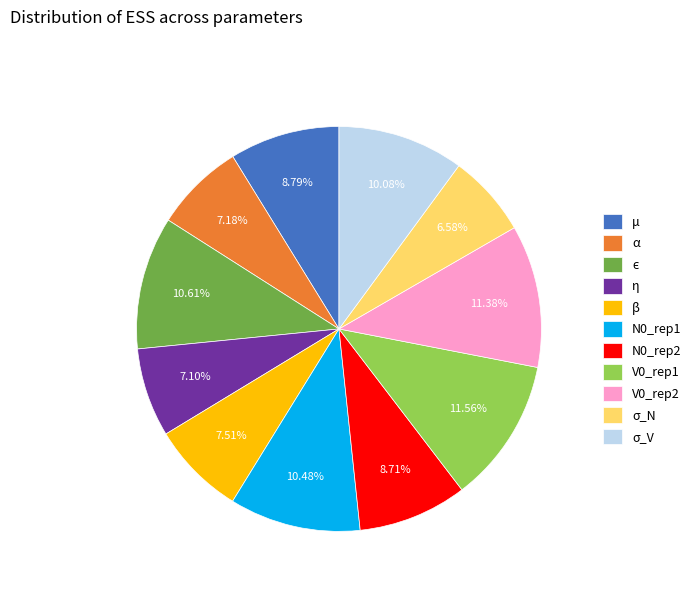

To the nearest percent, what portion does N0_rep1 represent?

10%